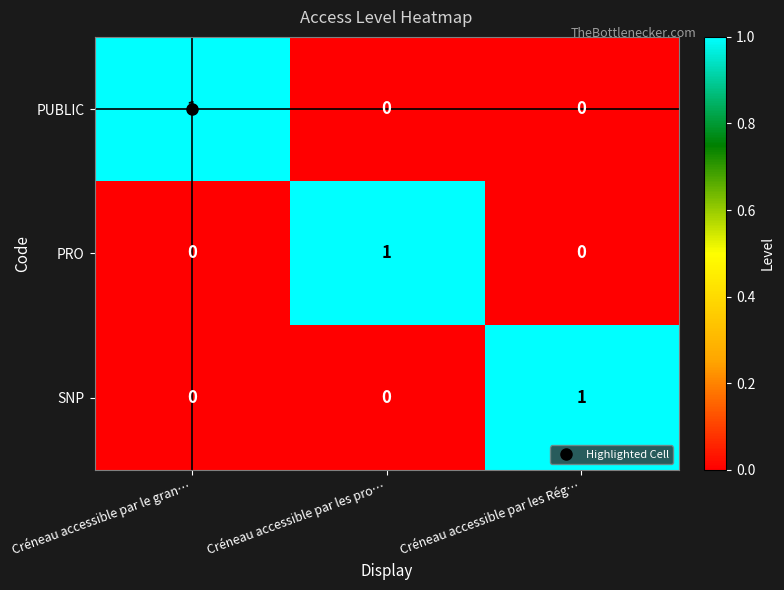

Count the SNP values in the range 0 to 1.

3